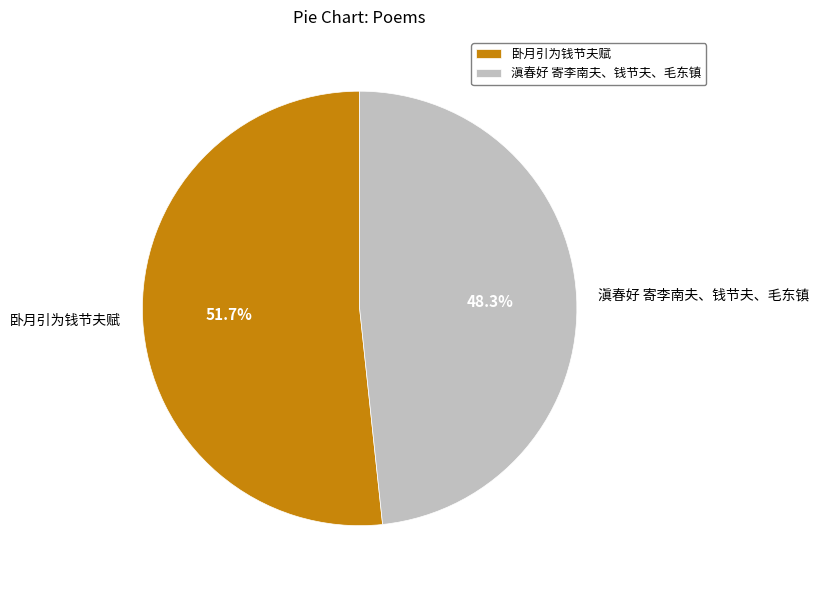

Does 卧月引为钱节夫赋 account for over 50% of the chart?

Yes